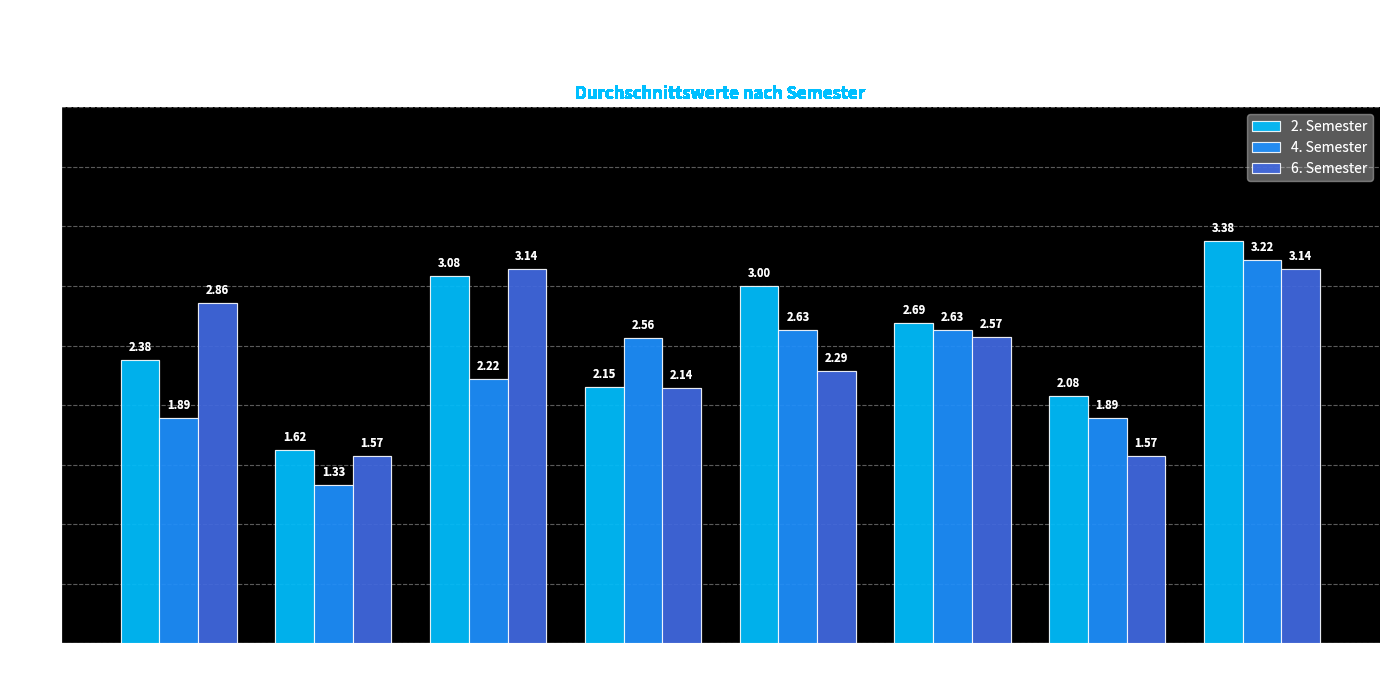

Rank the series by their average value, from highest to lowest.

2. Semester, 6. Semester, 4. Semester